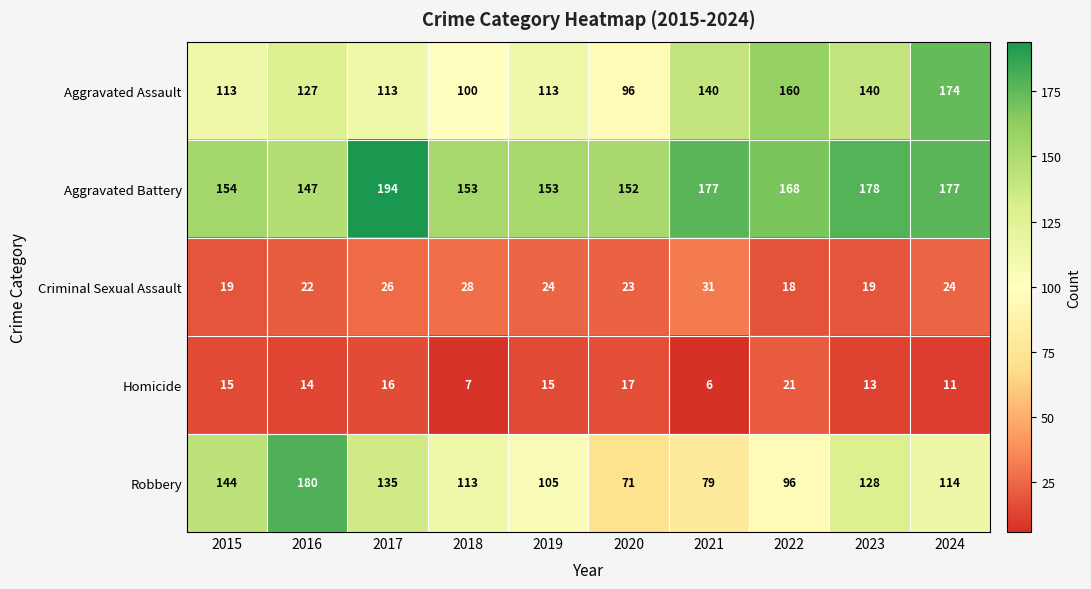

The Aggravated Assault series shows 76 at 2022. True or false?

False